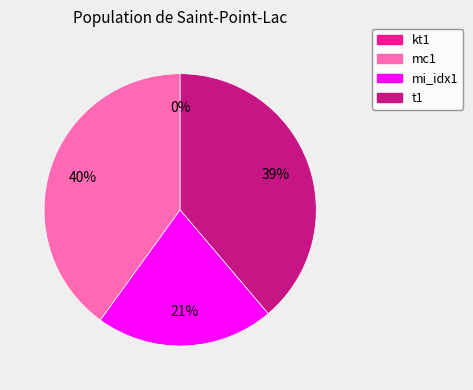

Is the sum of mi_idx1 and t1 greater than half?

Yes